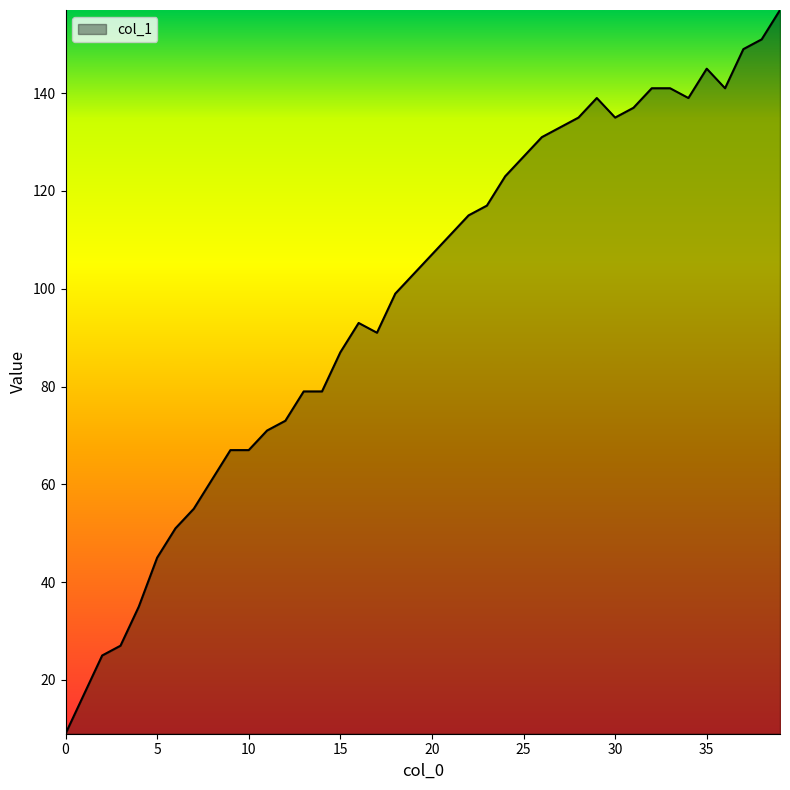

What is the difference between the maximum and minimum values?

148